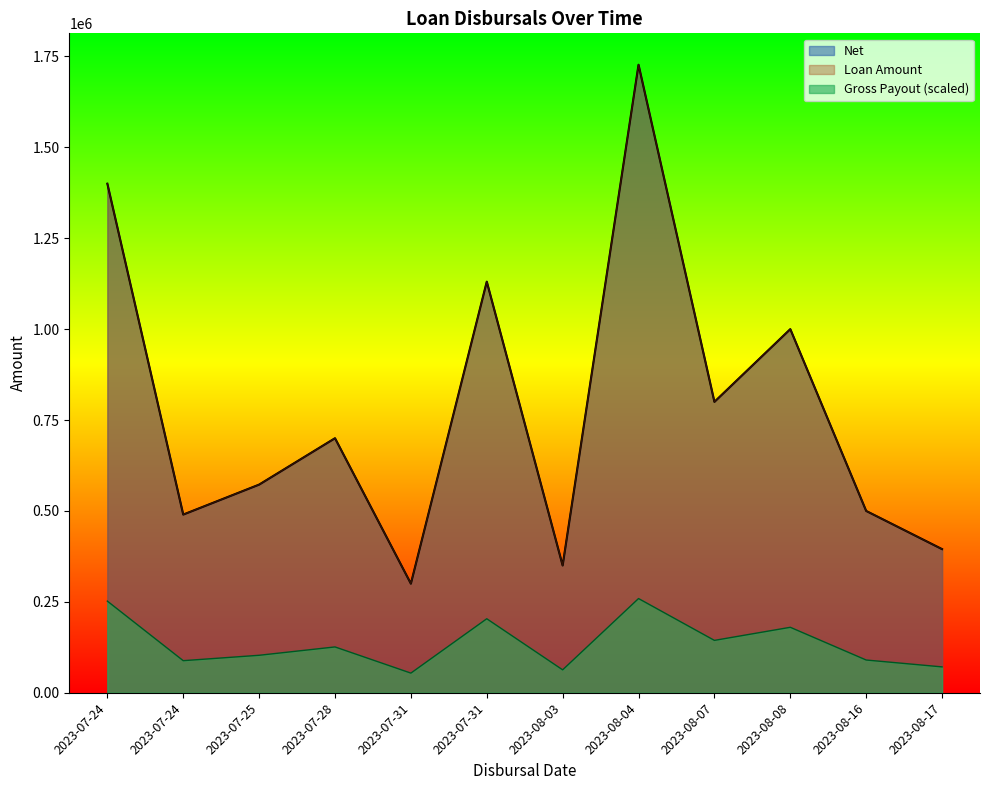

True or false: Net has a value of 1965902.9 at 2023-07-24.

False